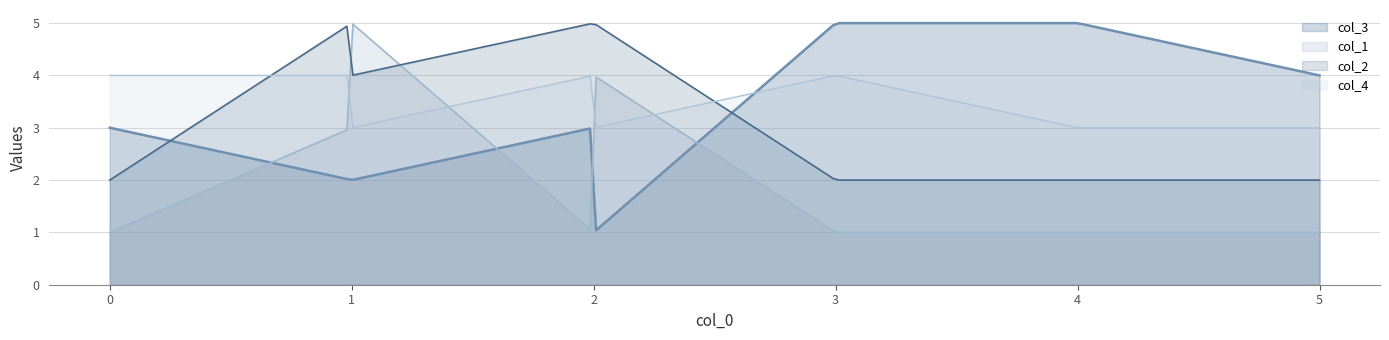

What is the lowest value of the col_4 series?

3.0